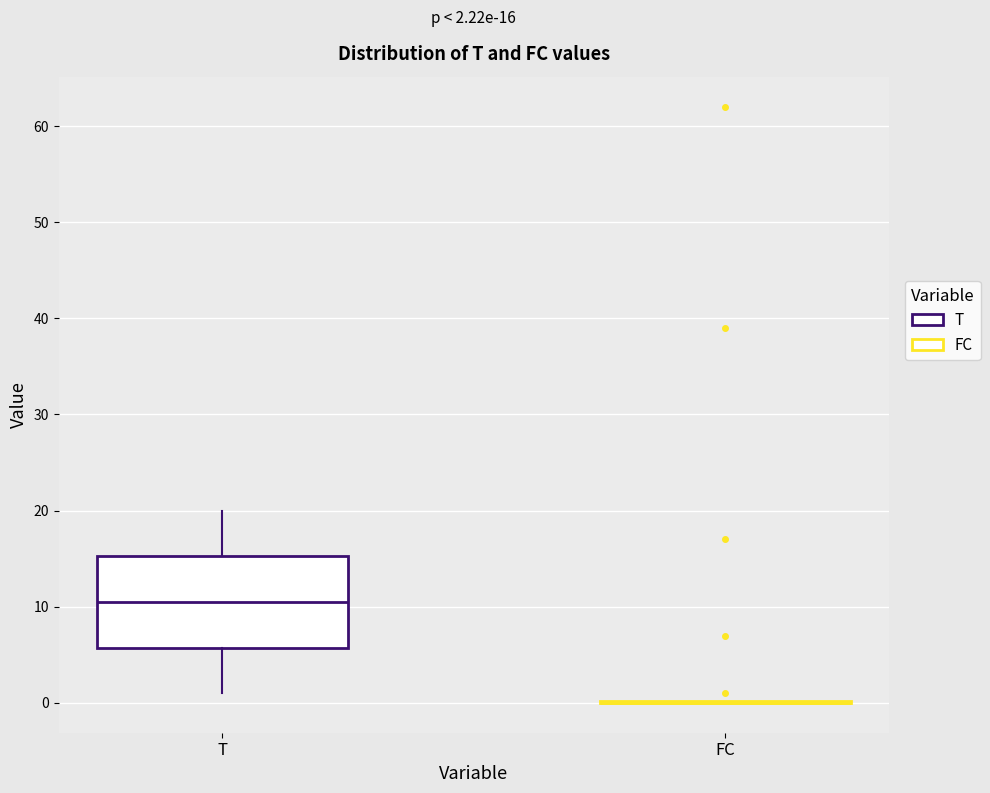

Comparing the boxes themselves (not the whiskers), which one is the tallest?

T